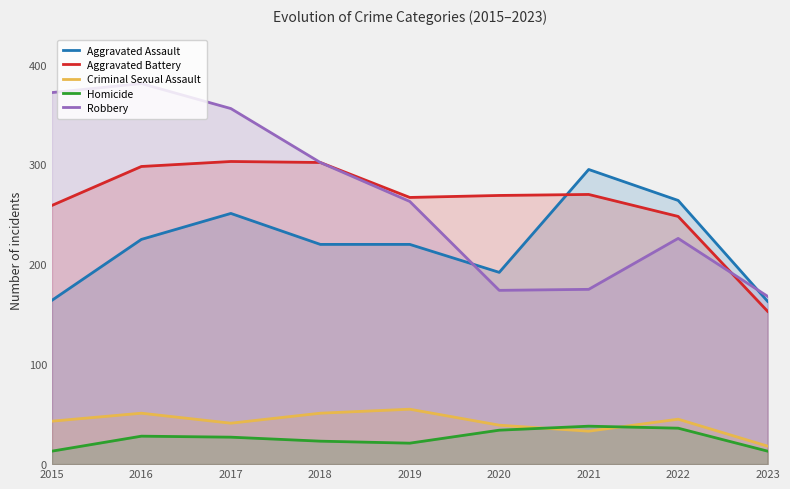

Reading left to right, list all the values displayed in this chart.

Aggravated Assault: 164	225	251	220	220	192	295	264	163
Aggravated Battery: 259	298	303	302	267	269	270	248	153
Criminal Sexual Assault: 43	51	41	51	55	39	33	45	18
Homicide: 13	28	27	23	21	34	38	36	13
Robbery: 372	381	356	302	263	174	175	226	168